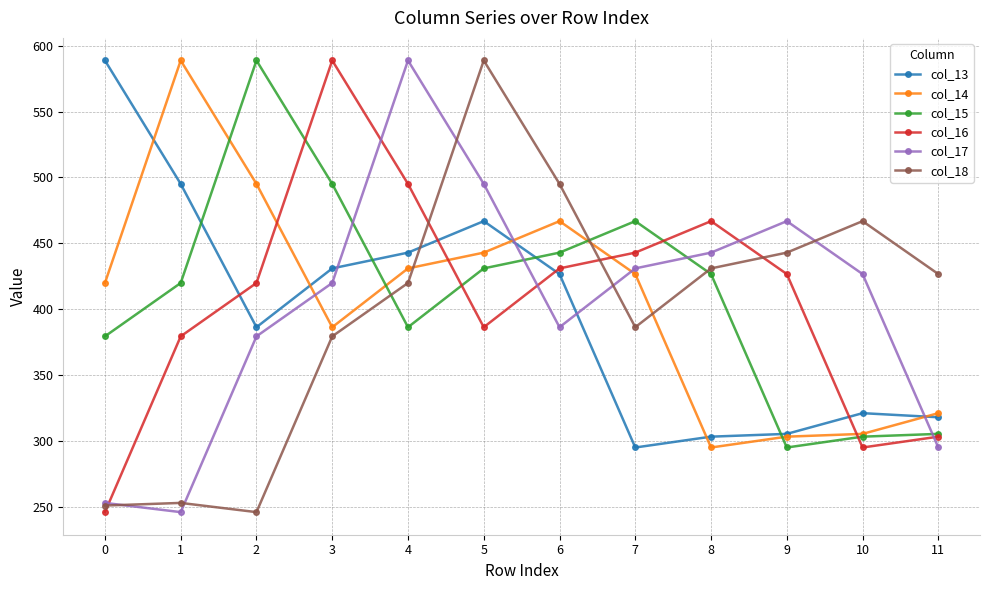

At which label does col_13 reach its minimum?

7